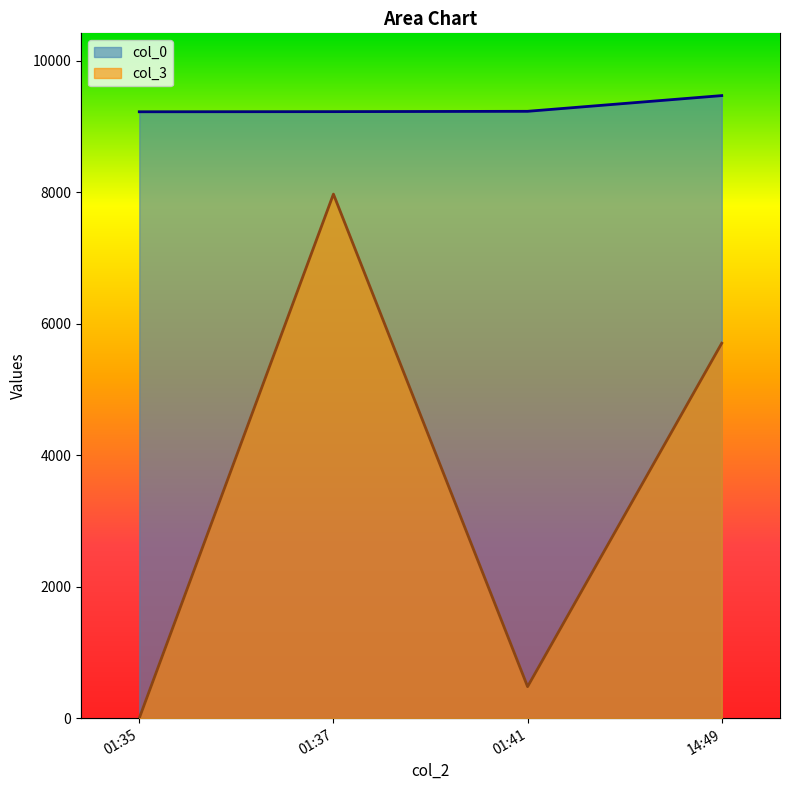

What is the sum of the col_0 values at 01:35 and 14:49?

18692